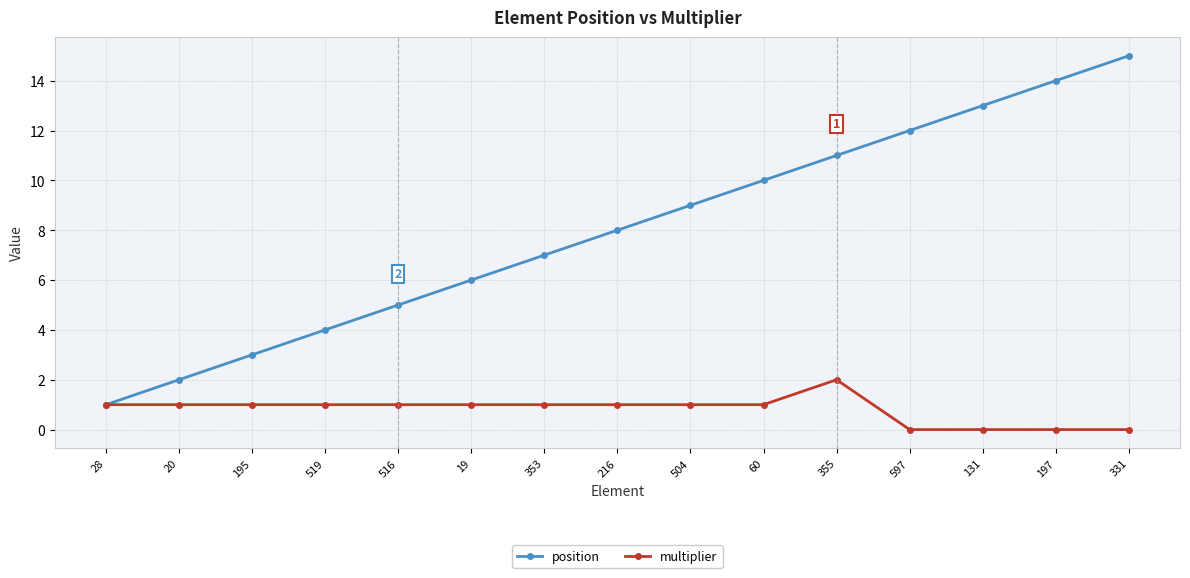

Count the multiplier values in the range 0 to 1.

14